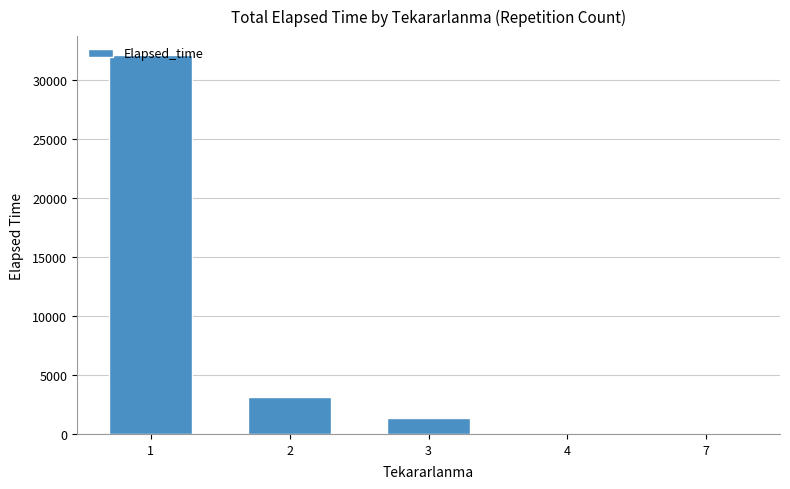

Which has a higher value, 4 or 1?

1